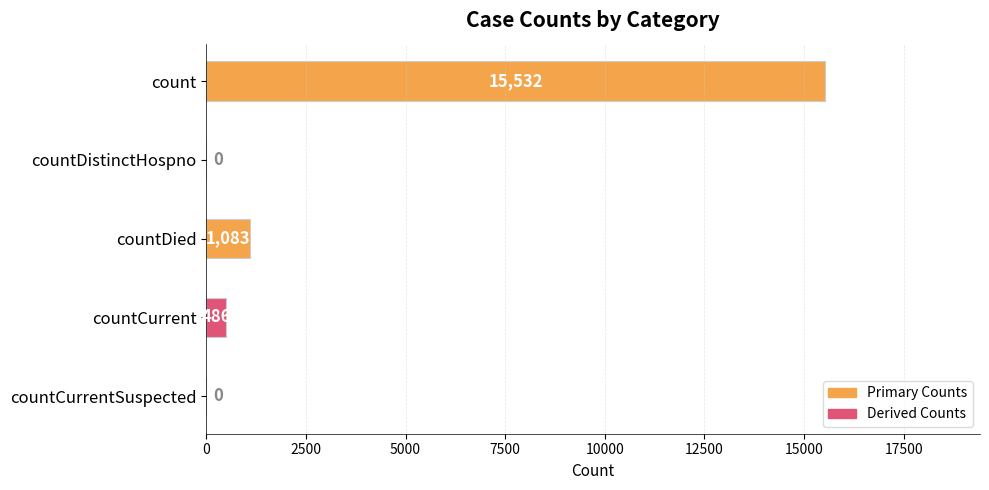

Between countDied and countCurrent, which is larger?

countDied